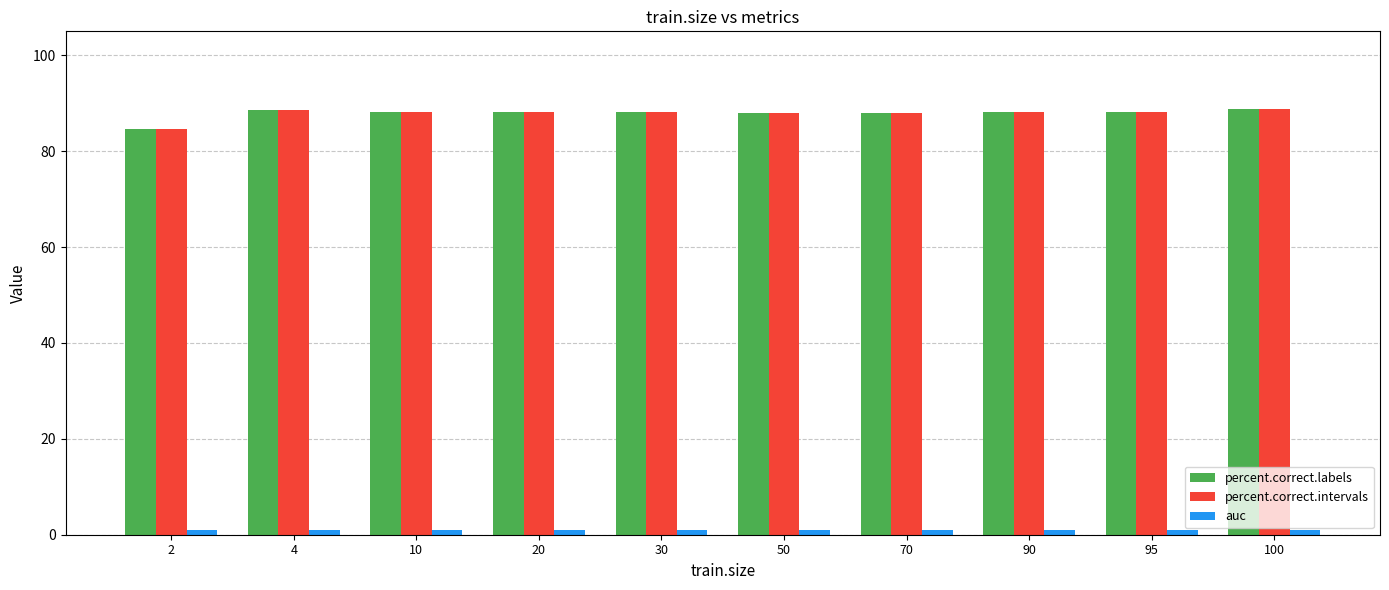

At how many categories does at least one series exceed 80?

10